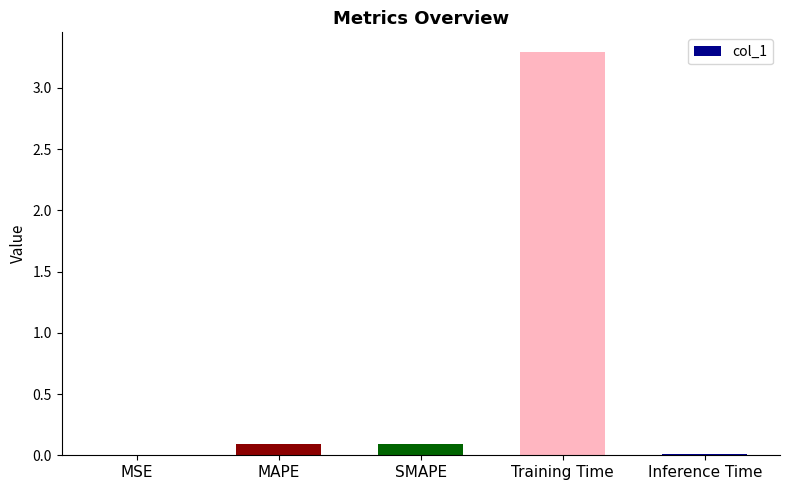

Is it true that the value at SMAPE is 0.1?

True